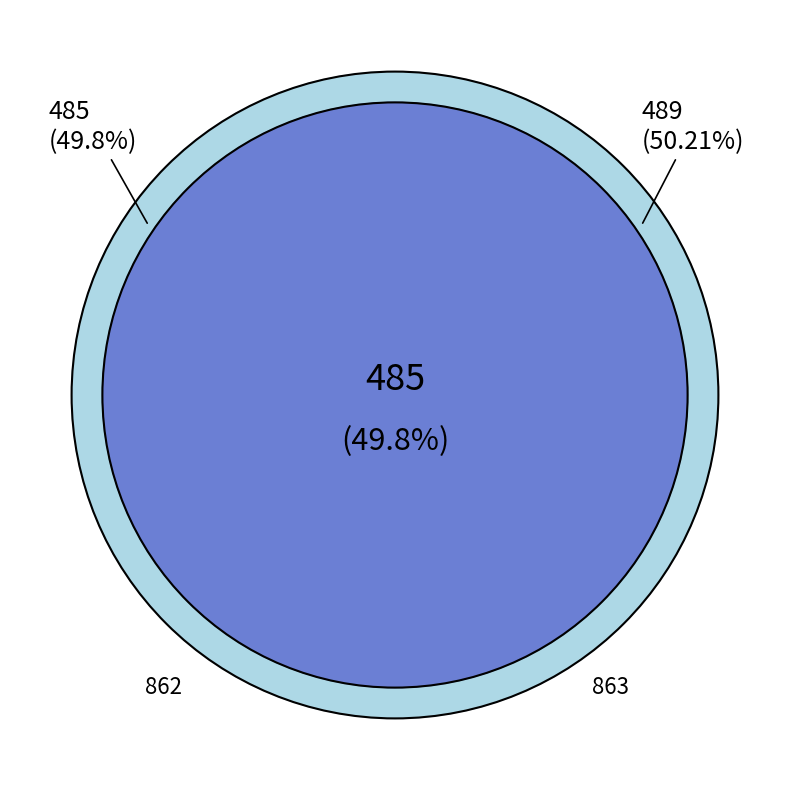

Is it true that 862 is 50% of the pie?

True